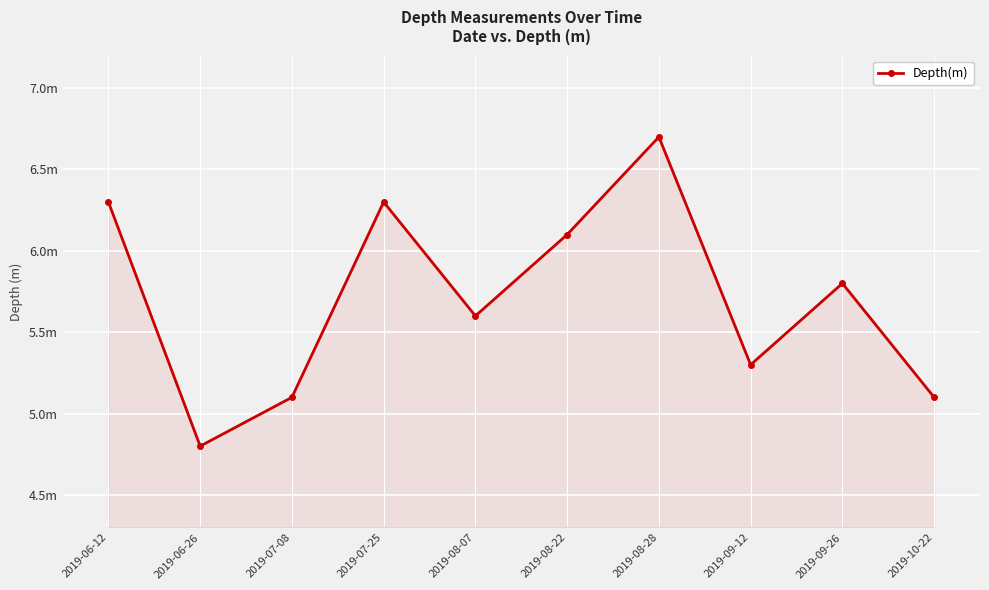

At which category does the chart reach its minimum across all series?

2019-06-26